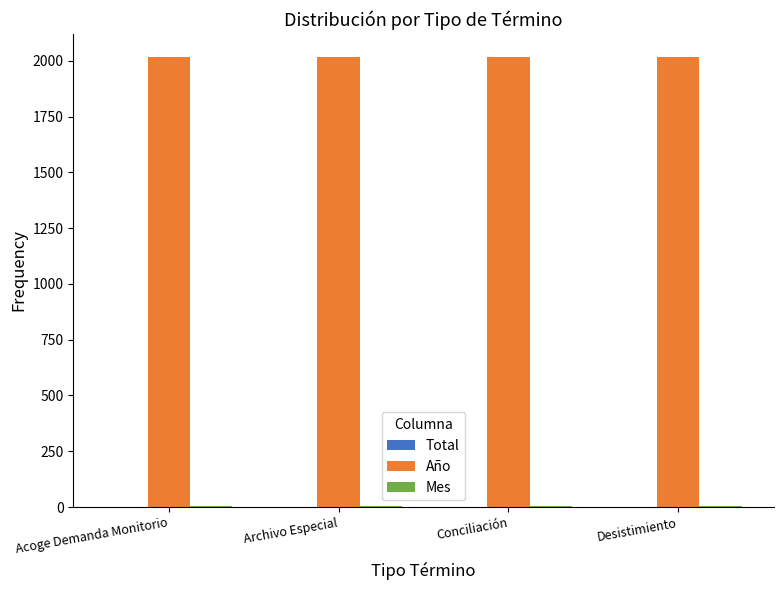

The value of Año at Archivo Especial is 2019. True or false?

True